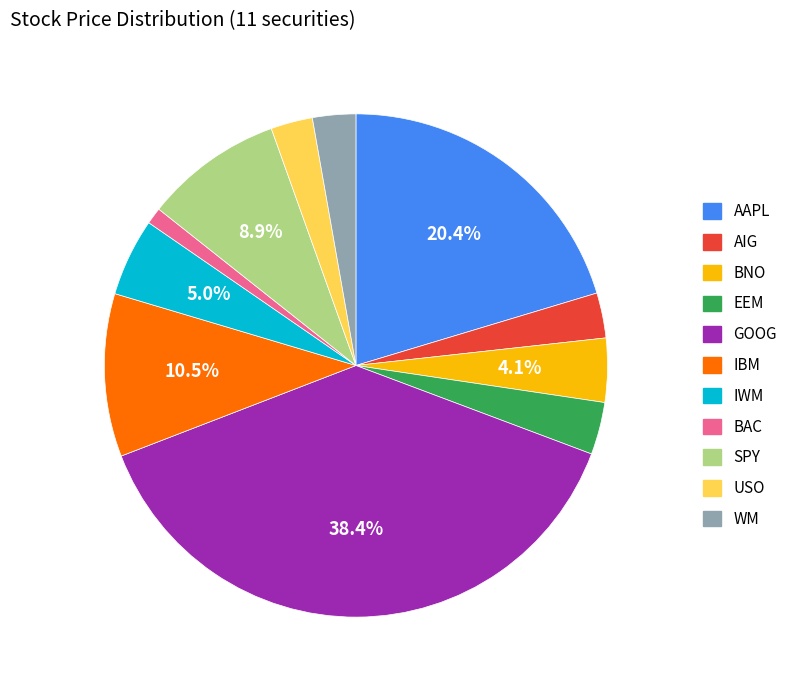

Is GOOG the majority of the pie?

No